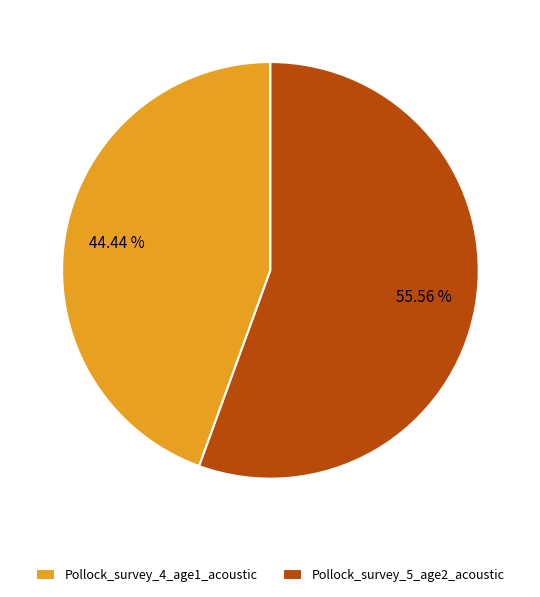

Does Pollock_survey_4_age1_acoustic represent more than half of the total?

No